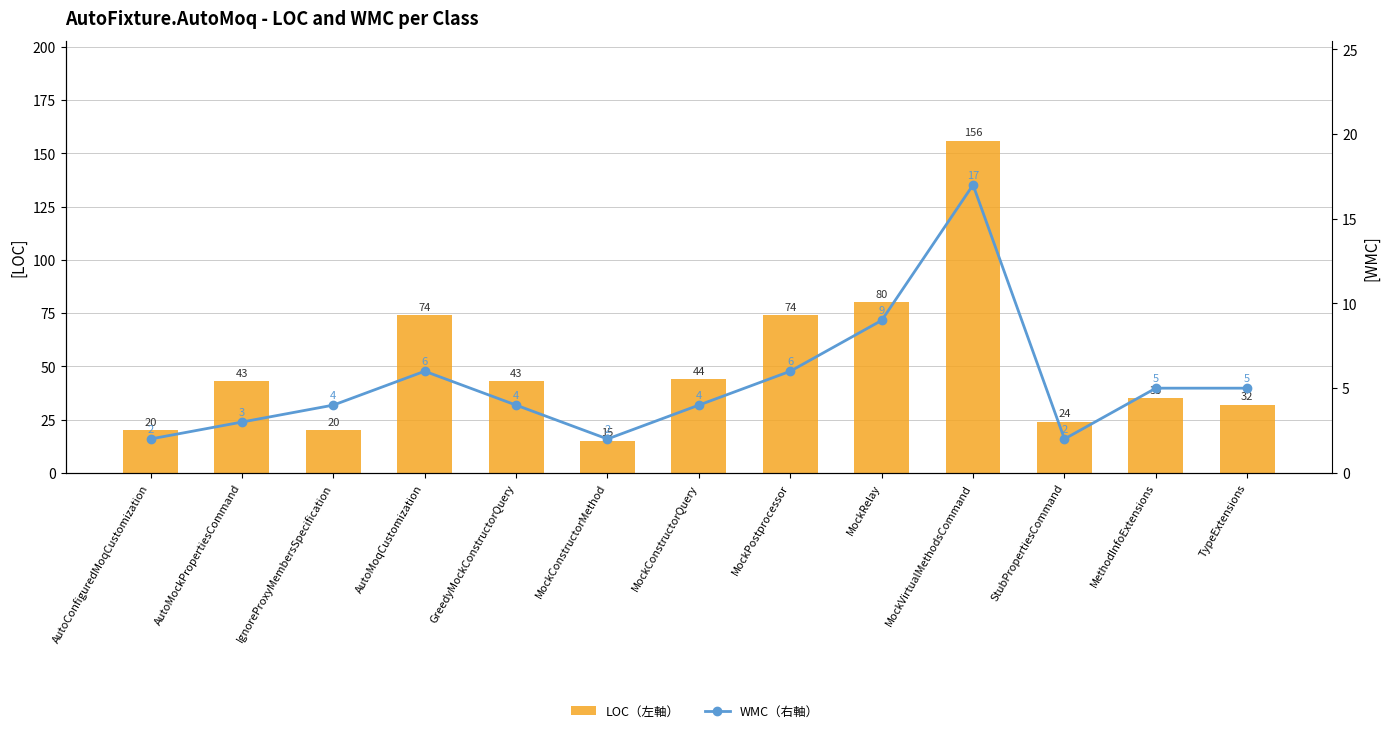

Does the chart contain stacked bars?

No